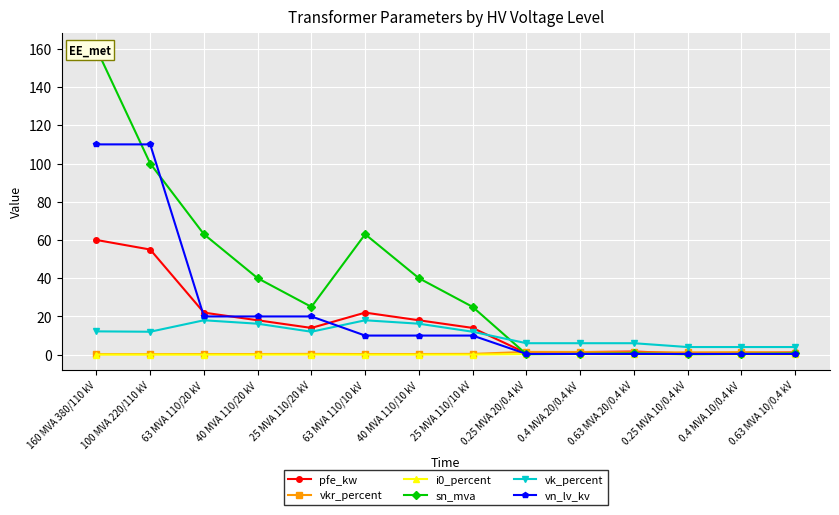

Which category has the highest value across all series?

160 MVA 380/110 kV